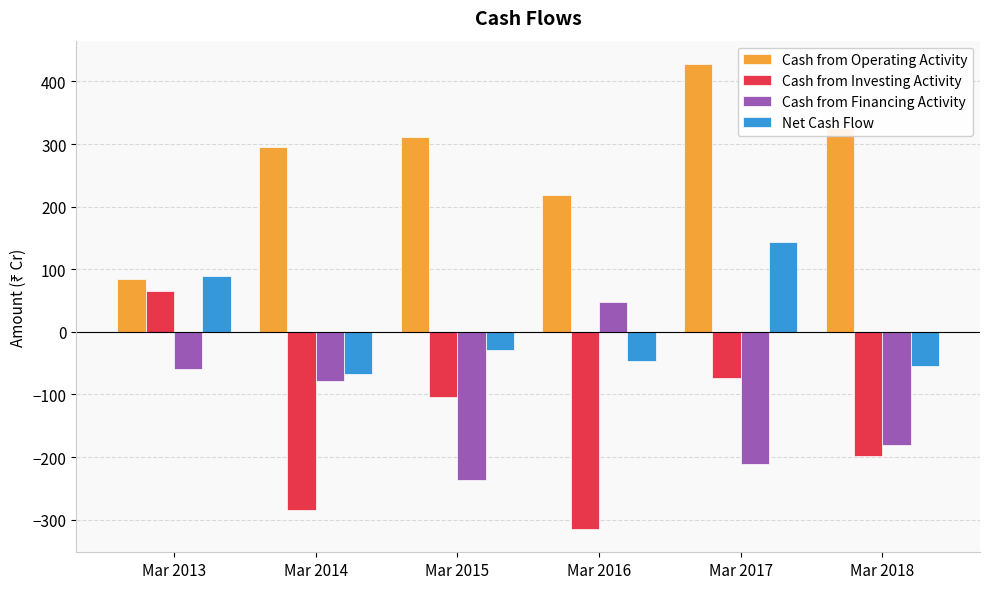

List the series in order of their peak value, highest first.

Cash from Operating Activity, Net Cash Flow, Cash from Investing Activity, Cash from Financing Activity